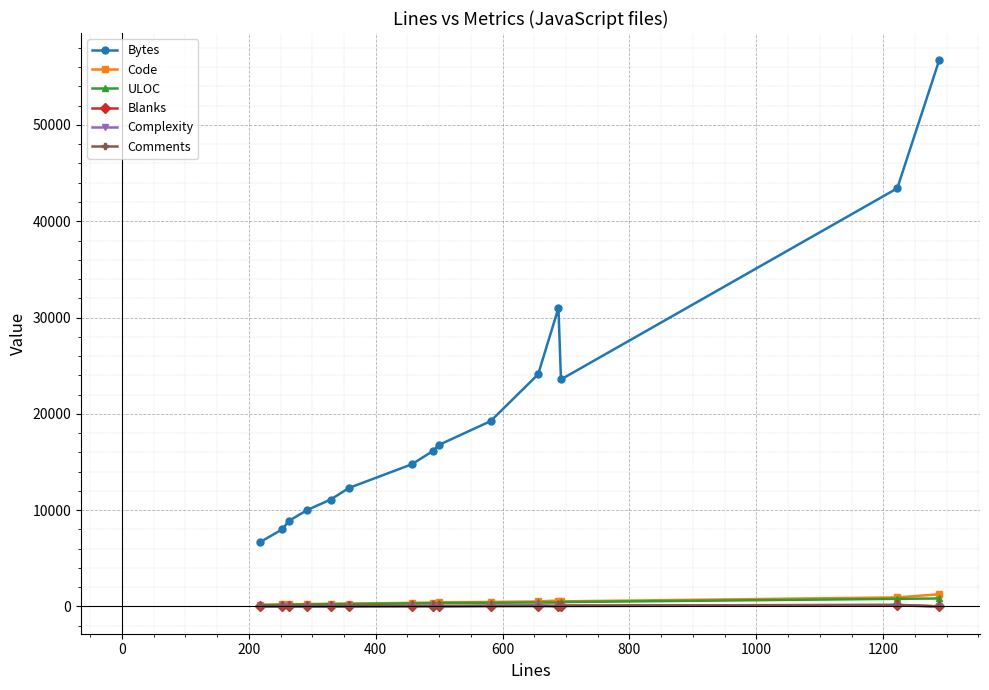

What is the smallest value displayed?

5